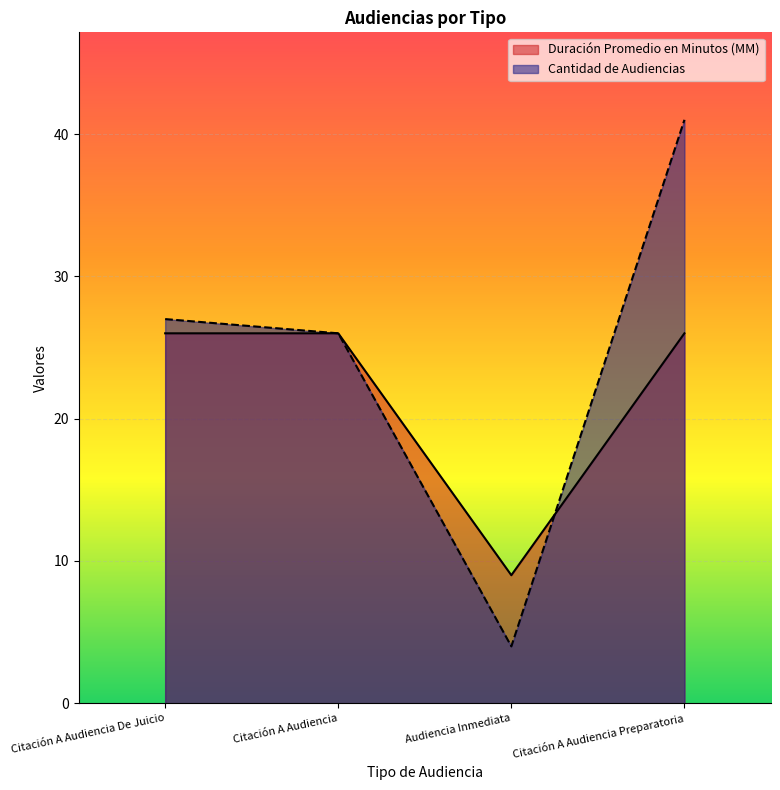

Which series has the largest range (max minus min)?

Cantidad de Audiencias